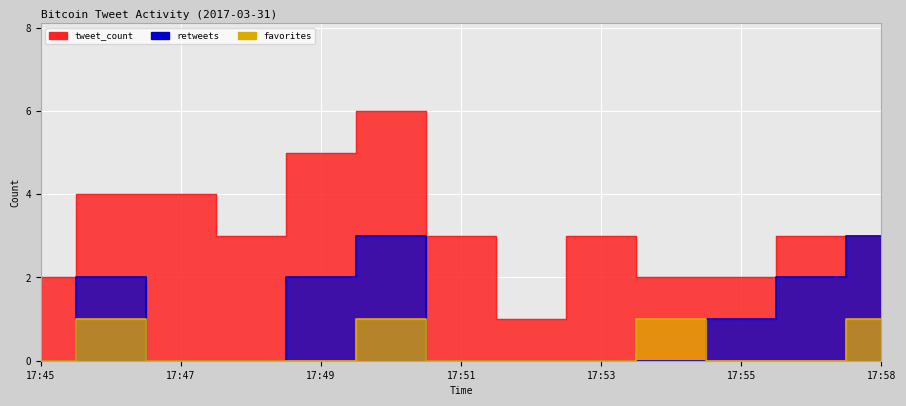

List the series in order of their peak value, lowest first.

favorites, retweets, tweet_count